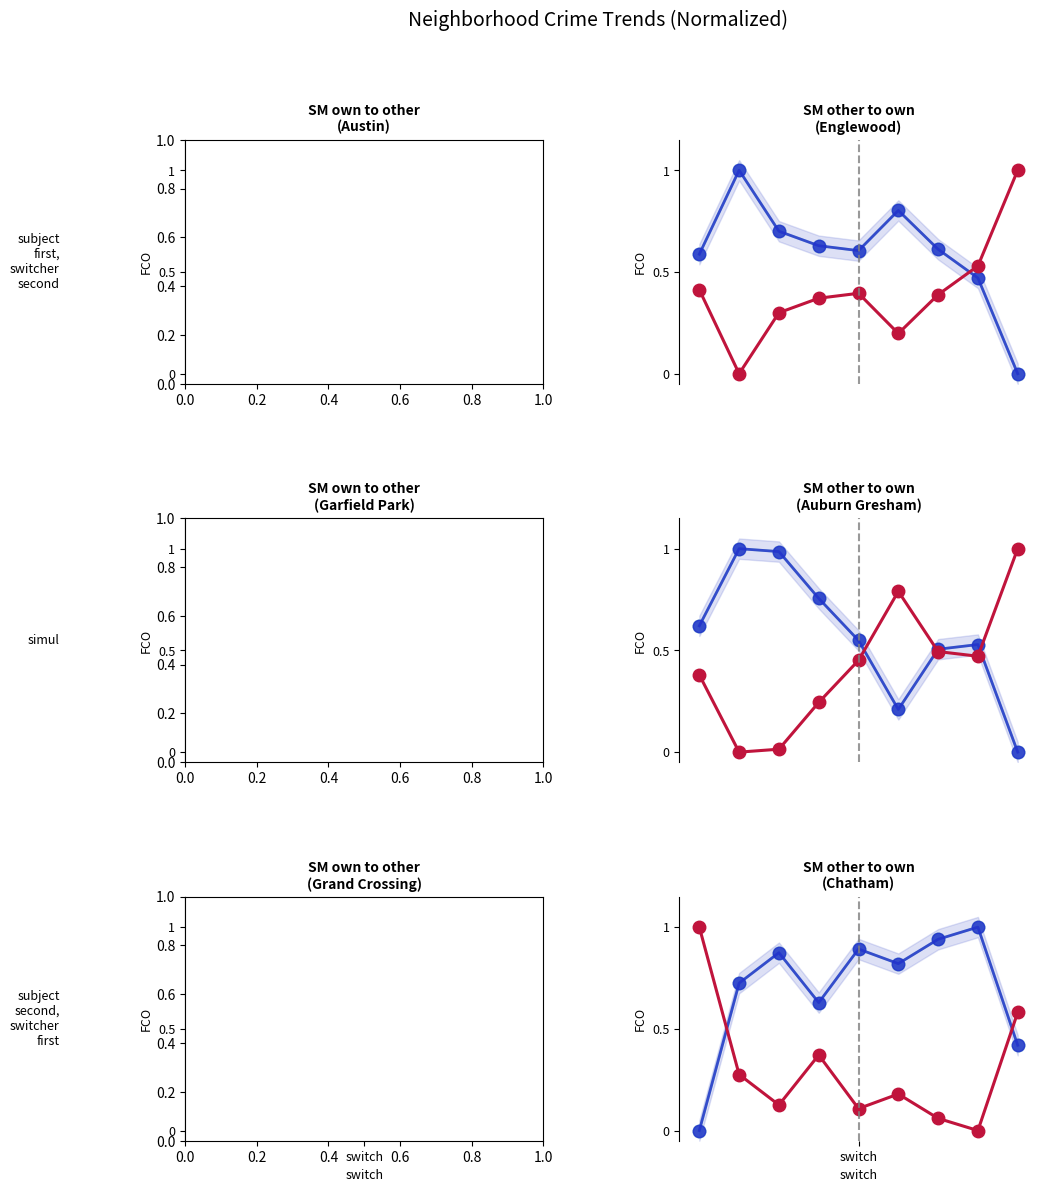

What is the value of the Englewood point at the 8th from the left?

0.5